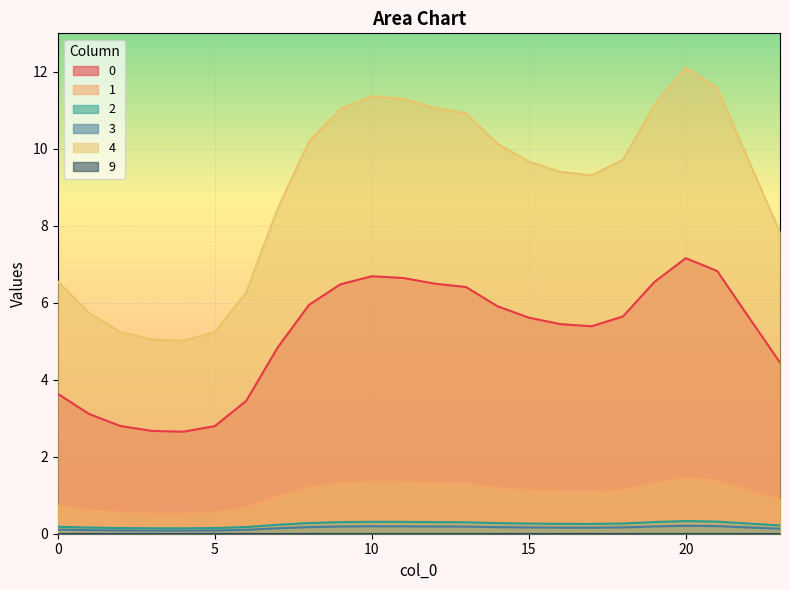

Which series has the widest spread of values?

4